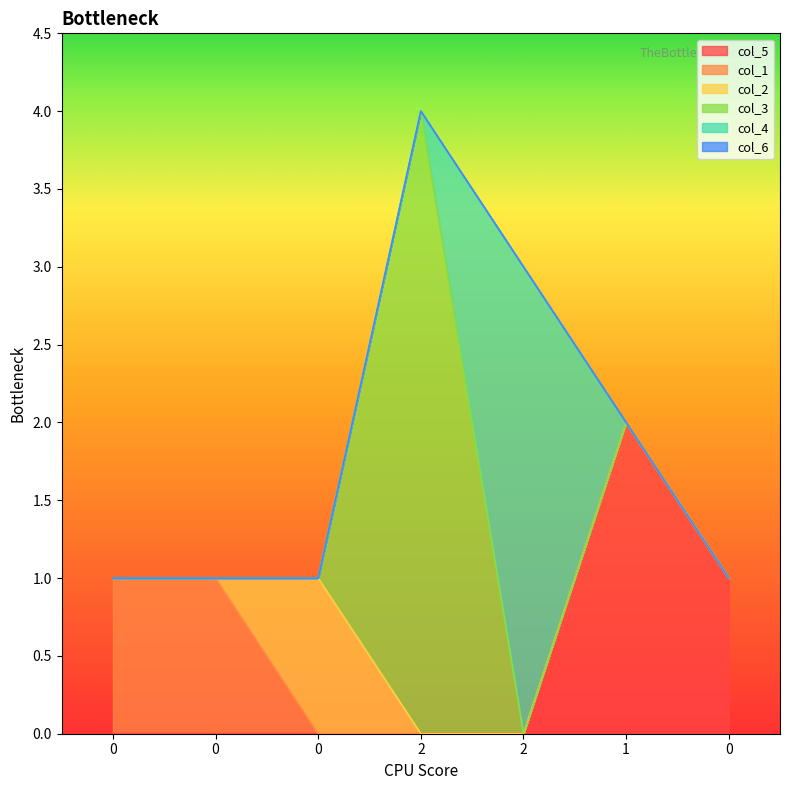

Count the number of data series in this chart.

6